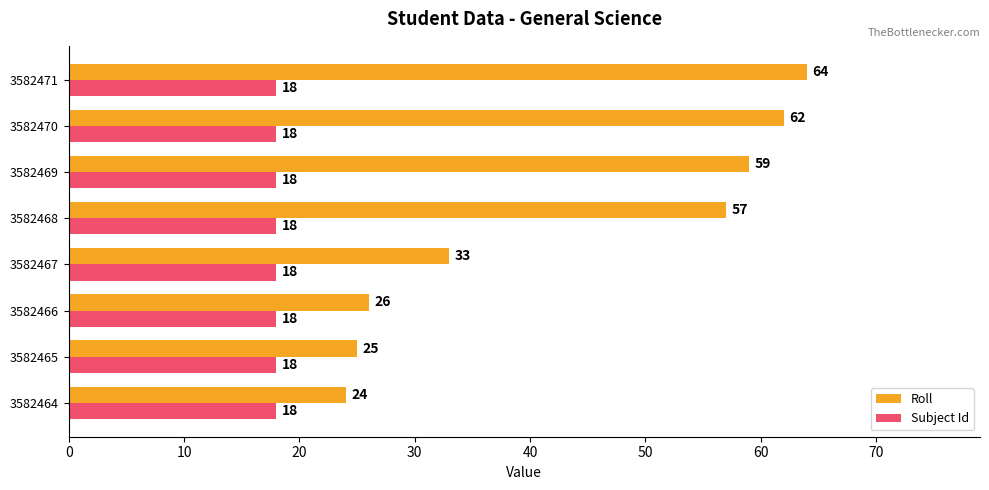

What is the average value of the Roll series?

44